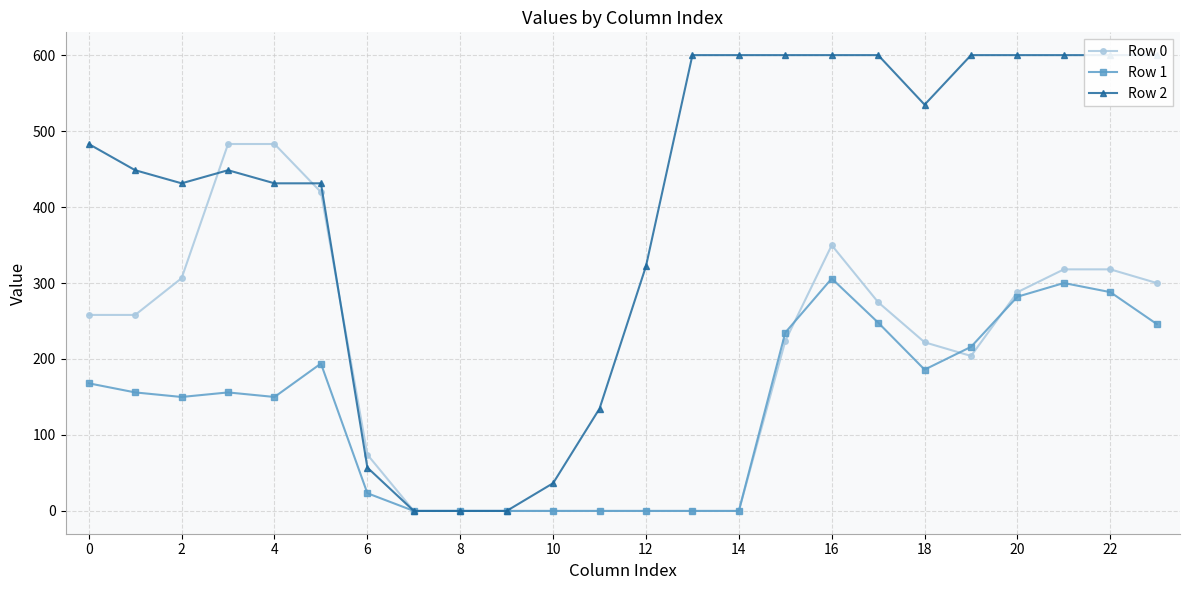

At which label does Row 2 reach its peak?

13